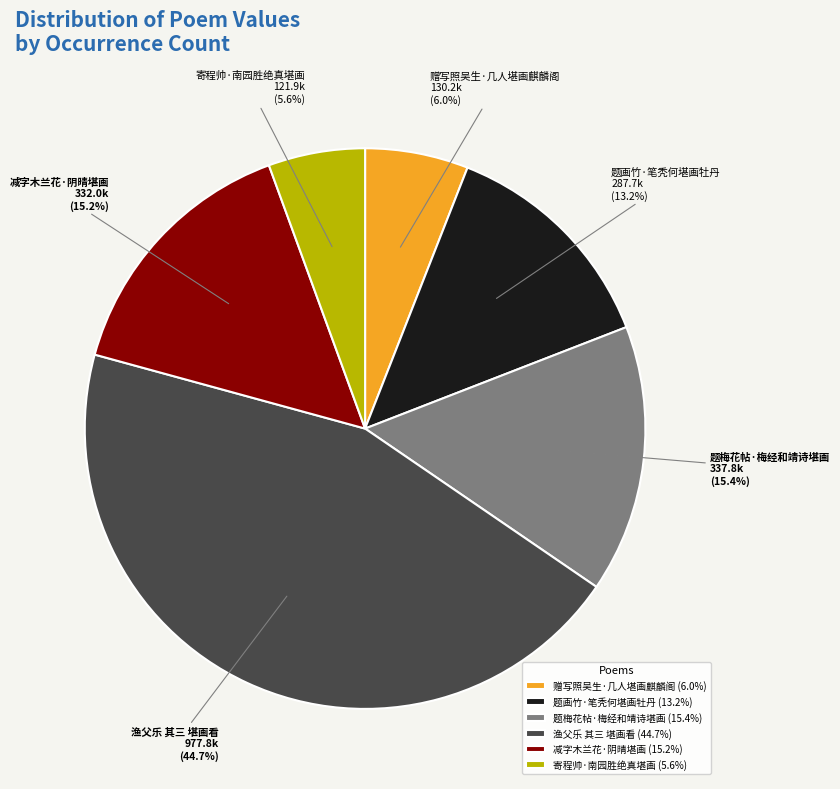

Between 题画竹·笔秃何堪画牡丹 and 渔父乐 其三 堪画看, which is larger?

渔父乐 其三 堪画看